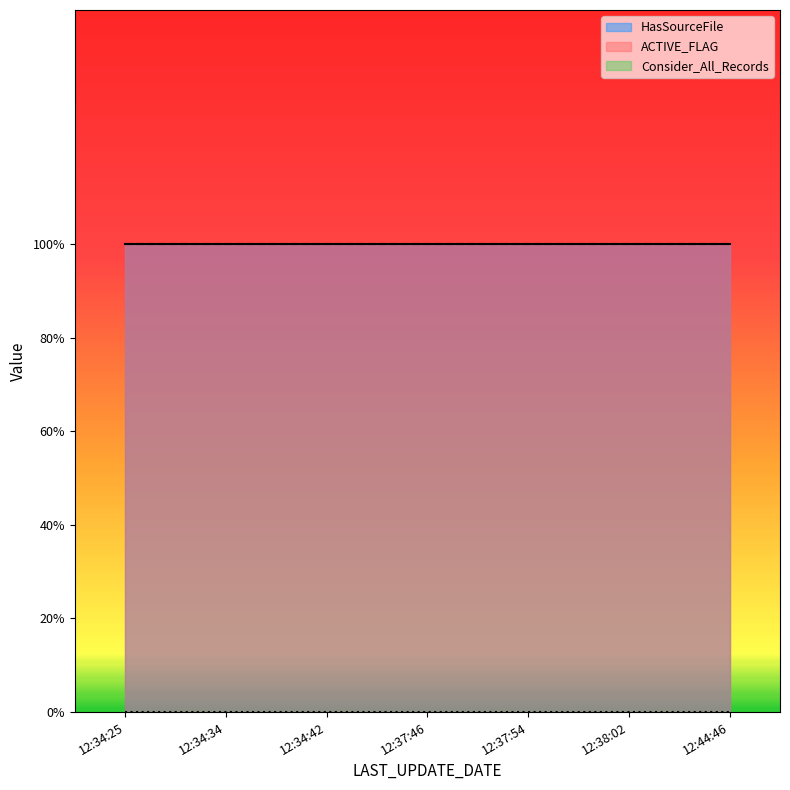

True or false: Consider_All_Records and ACTIVE_FLAG intersect in this chart.

False